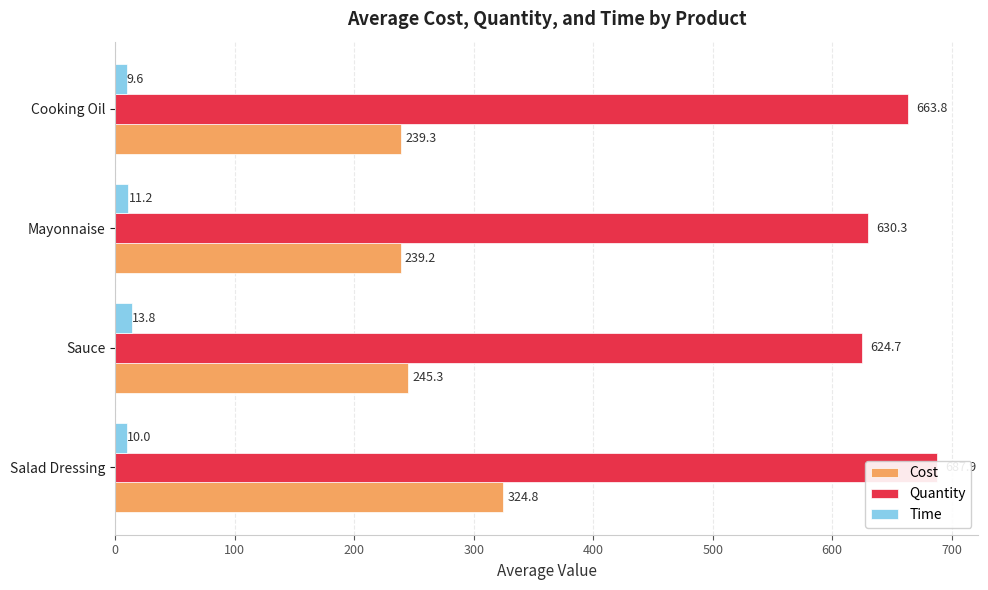

What is the lowest value of the Quantity series?

624.7